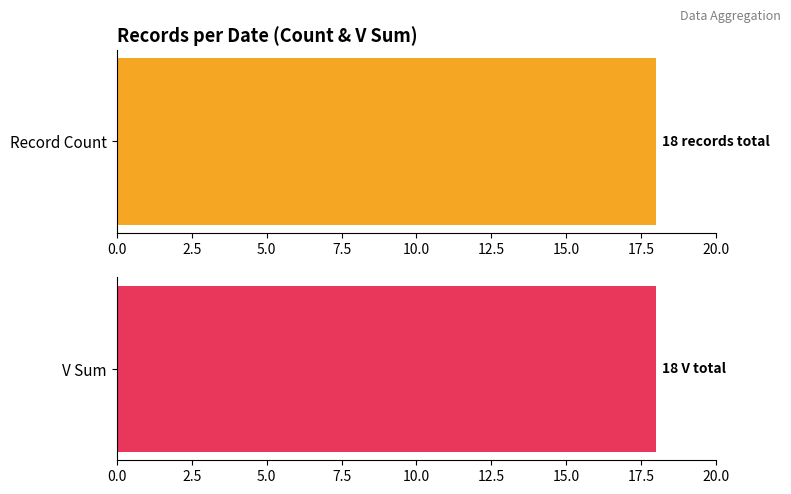

Which series has the widest spread of values?

Count